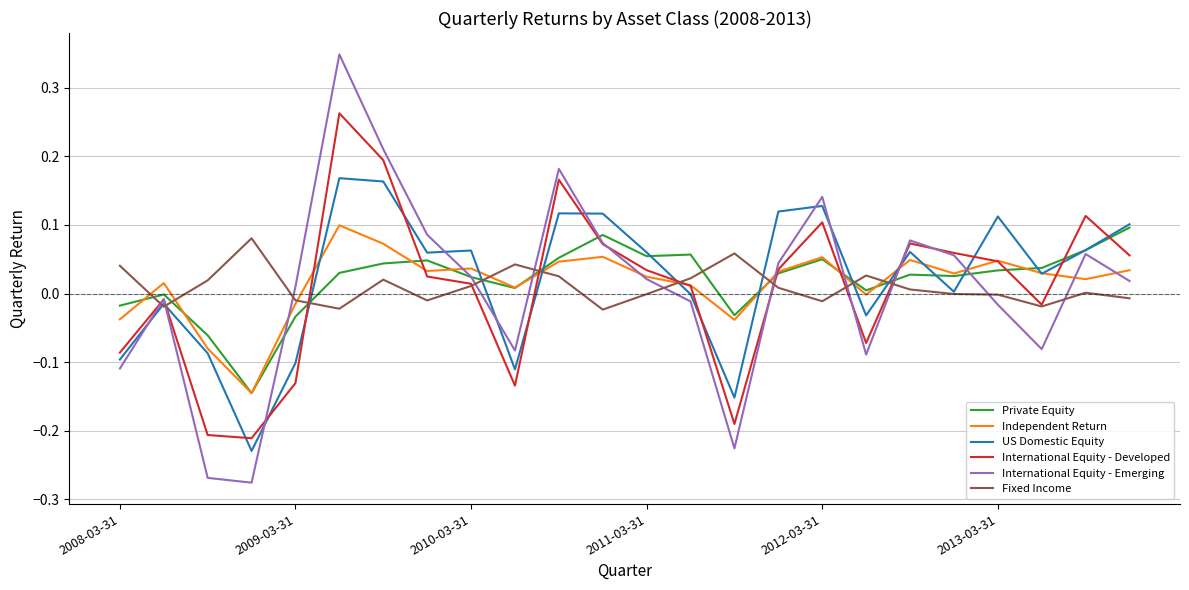

How many lines are shown in the chart?

6